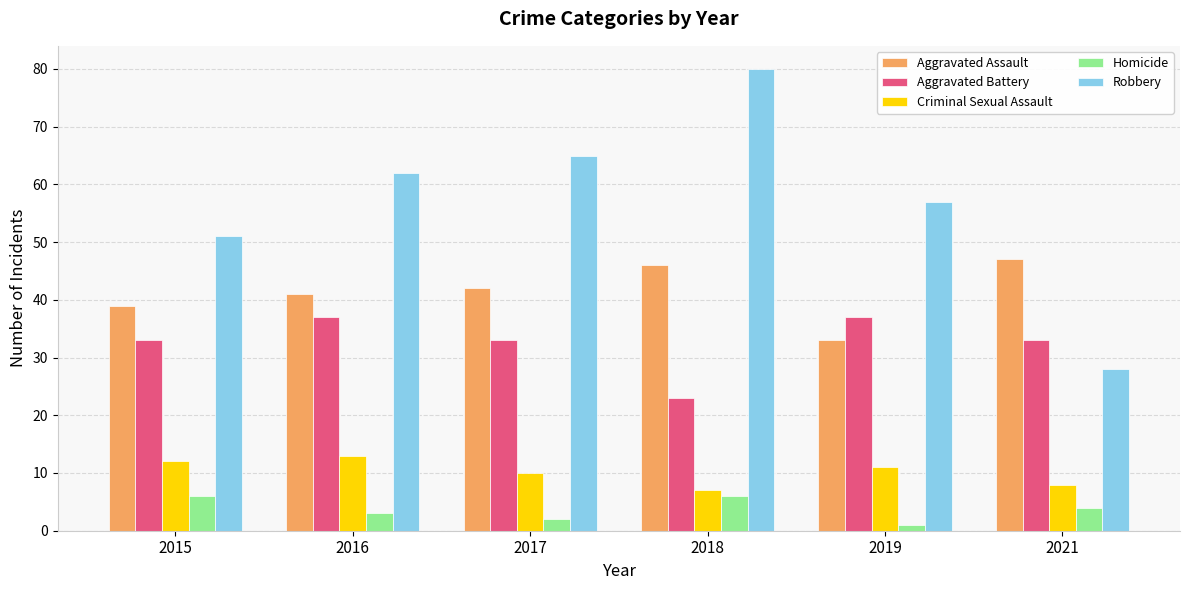

Reading left to right, transcribe all the data shown in this chart.

Aggravated Assault: 2015=39	2016=41	2017=42	2018=46	2019=33	2021=47
Aggravated Battery: 2015=33	2016=37	2017=33	2018=23	2019=37	2021=33
Criminal Sexual Assault: 2015=12	2016=13	2017=10	2018=7	2019=11	2021=8
Homicide: 2015=6	2016=3	2017=2	2018=6	2019=1	2021=4
Robbery: 2015=51	2016=62	2017=65	2018=80	2019=57	2021=28